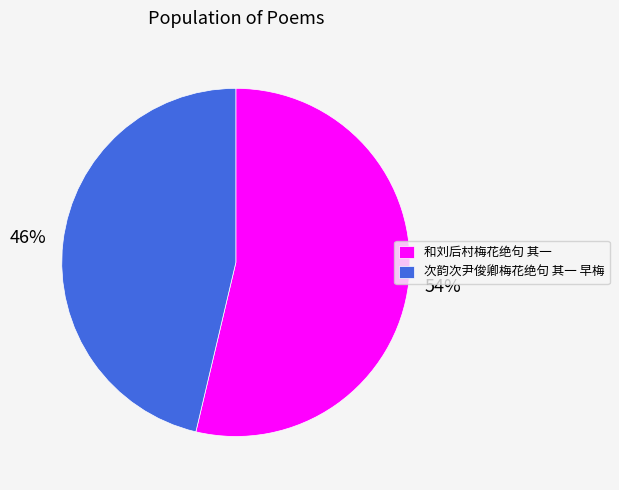

To the nearest percent, what percentage of the pie is 次韵次尹俊卿梅花绝句 其一 早梅?

46%